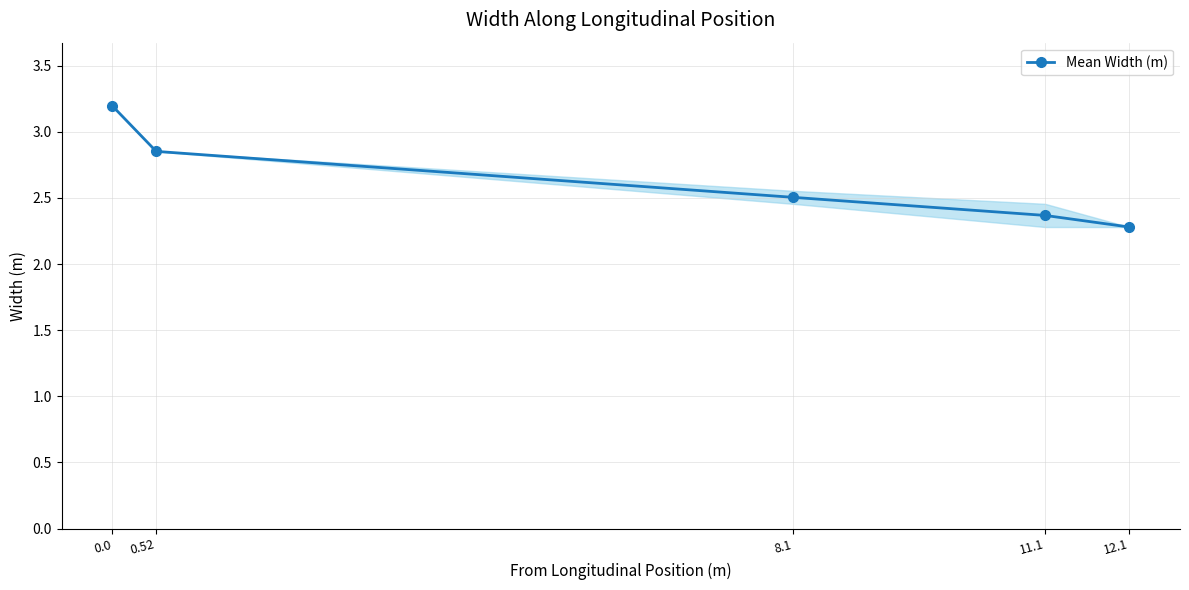

Approximately how many times larger is the value at 0.52 compared to 8.1?

1.1